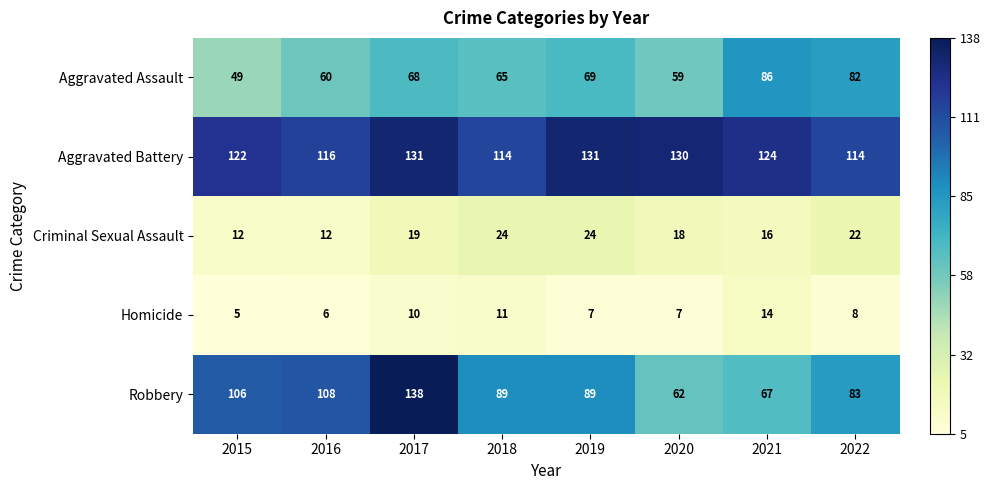

Read the Aggravated Battery value at 2017, to the nearest 5.

130